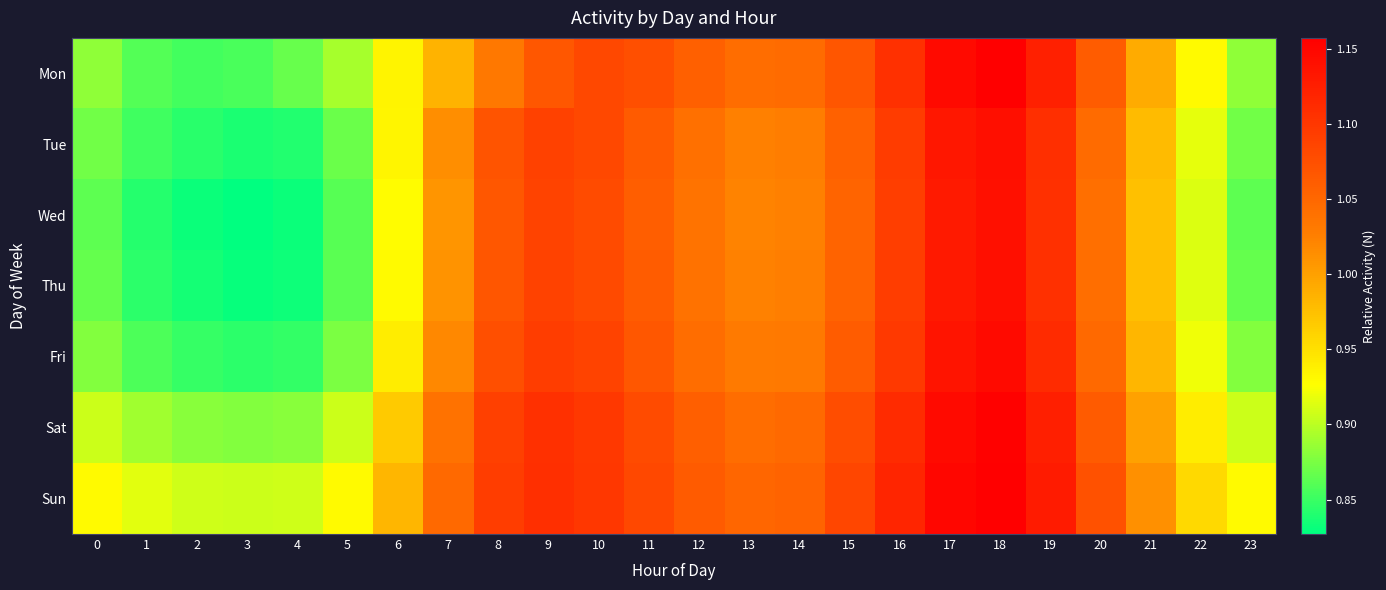

At which category is the sum across all series the highest?

18